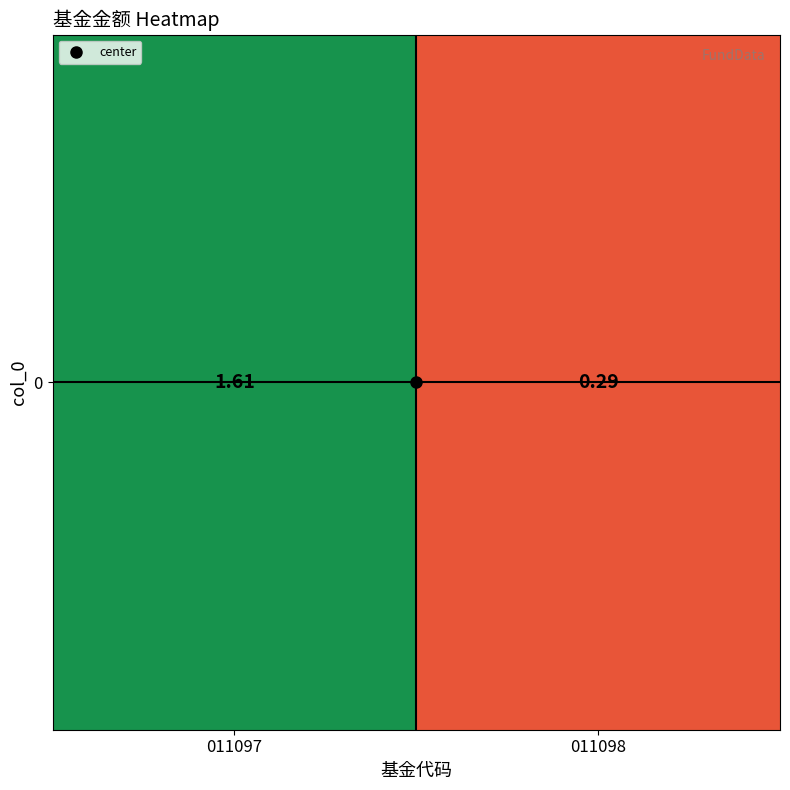

True or false: the data shows 1.6 at 011097.

True